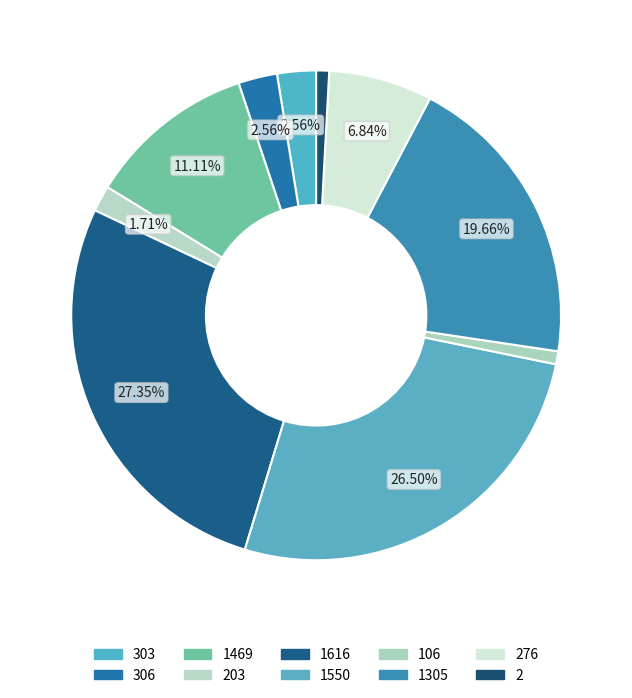

Count the number of slices in the pie.

10